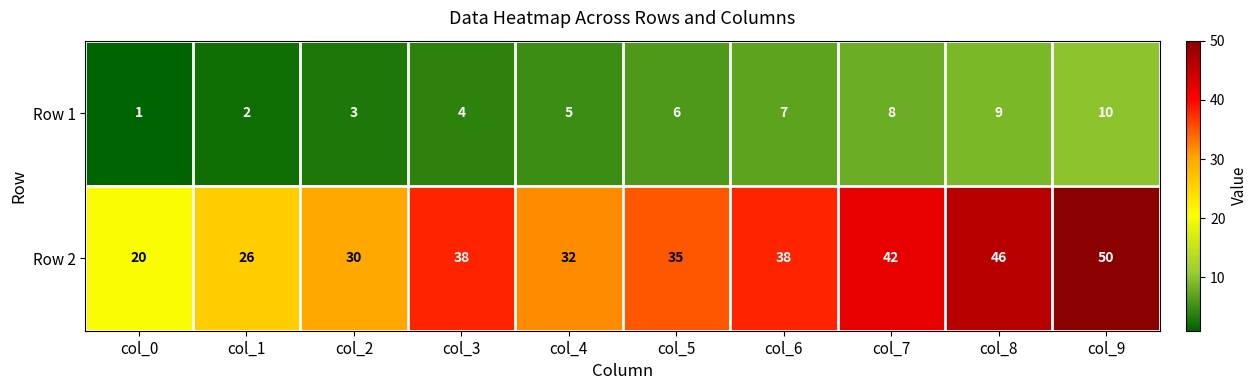

Reading right to left, list all the values displayed in this chart.

Row 1: col_9=10	col_8=9	col_7=8	col_6=7	col_5=6	col_4=5	col_3=4	col_2=3	col_1=2	col_0=1
Row 2: col_9=50	col_8=46	col_7=42	col_6=38	col_5=35	col_4=32	col_3=38	col_2=30	col_1=26	col_0=20